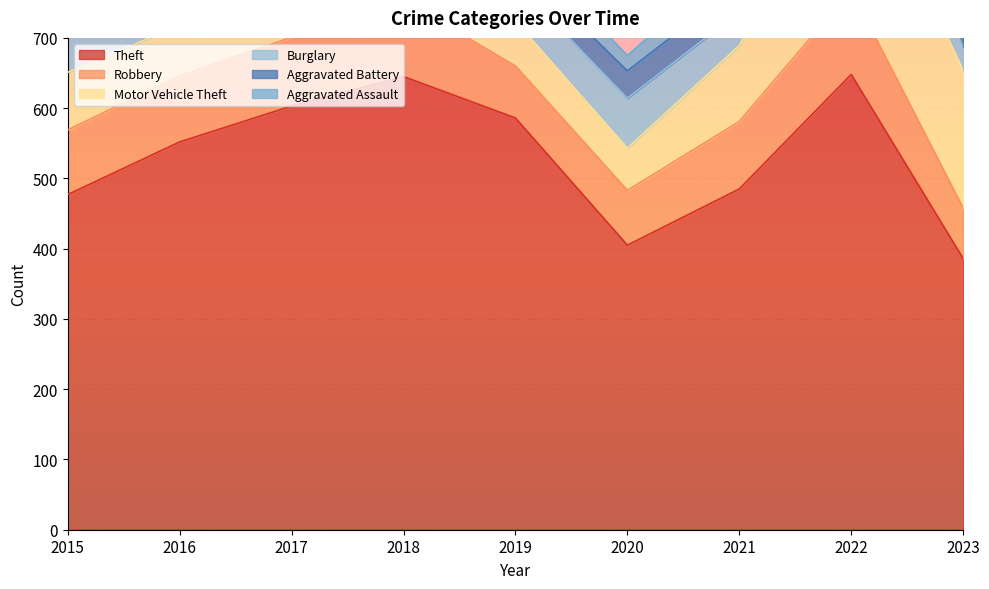

At how many categories does at least one series exceed 378?

9